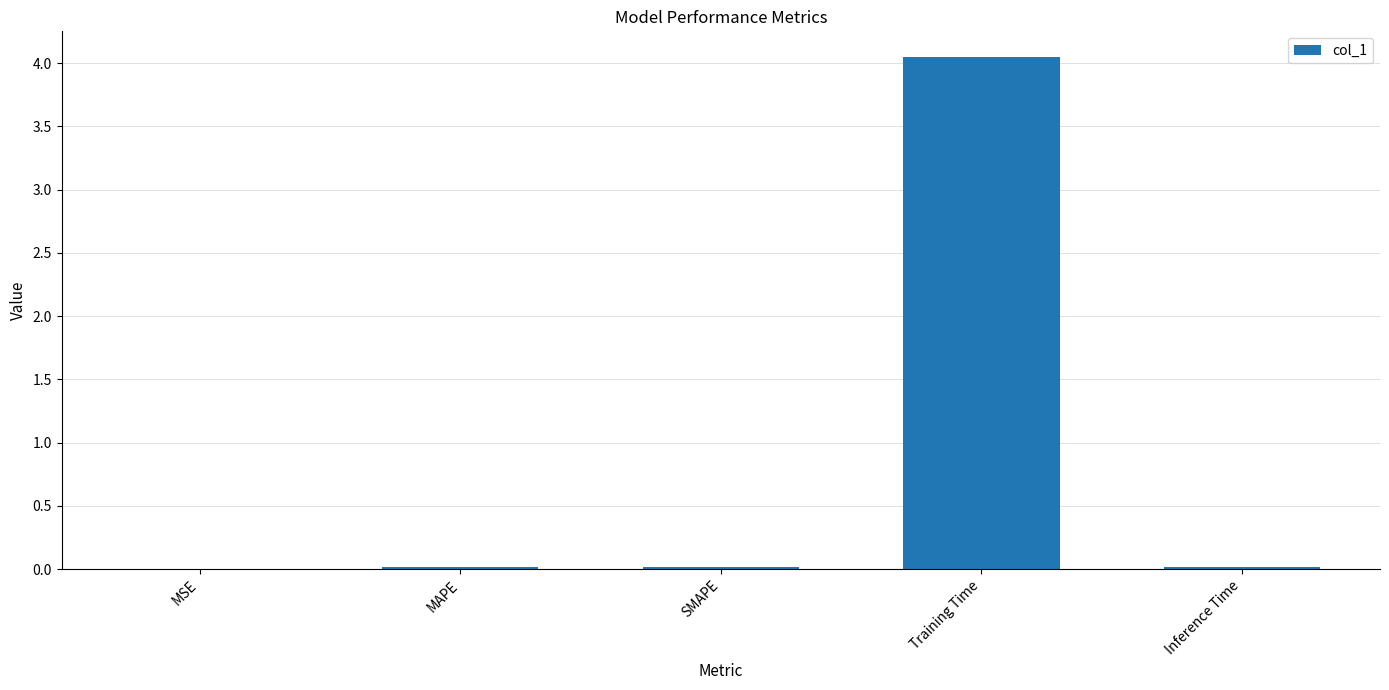

Are the bars horizontal?

No